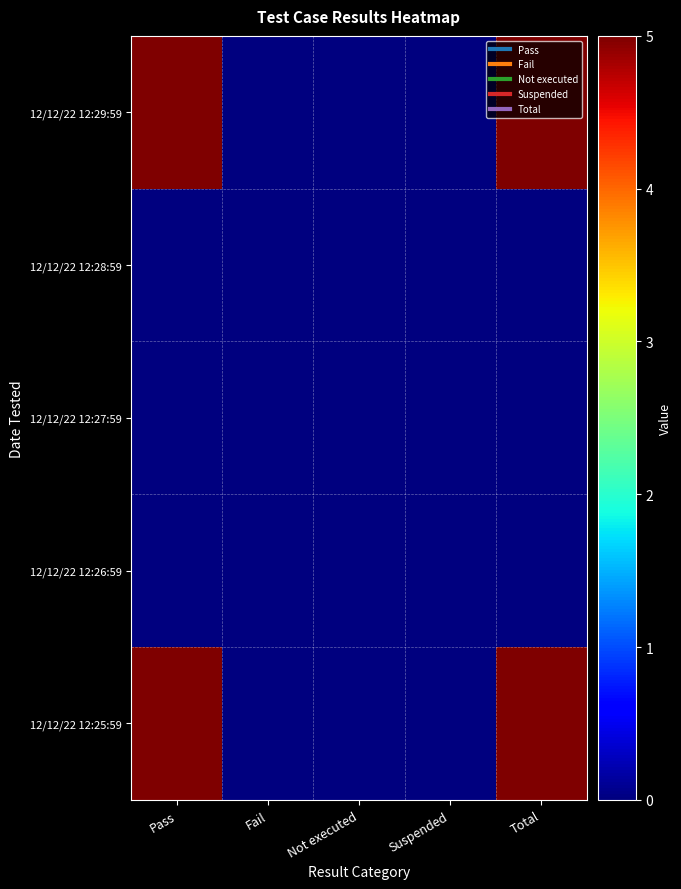

Which series has the largest total across all categories?

12/12/22 12:29:59